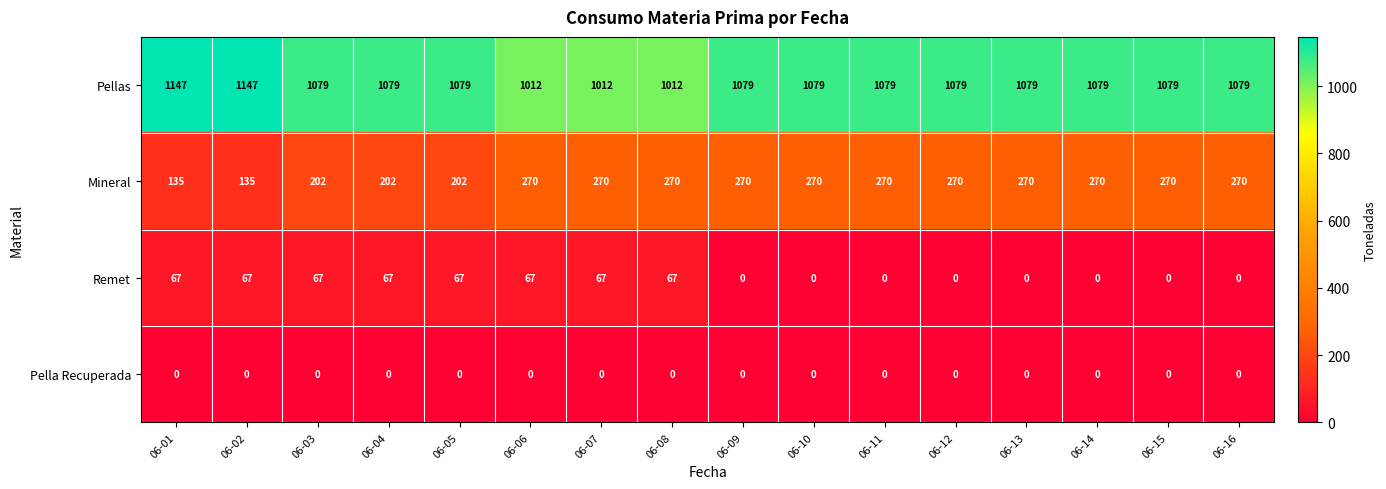

What is the spread (max minus min) of values at 06-05?

1079